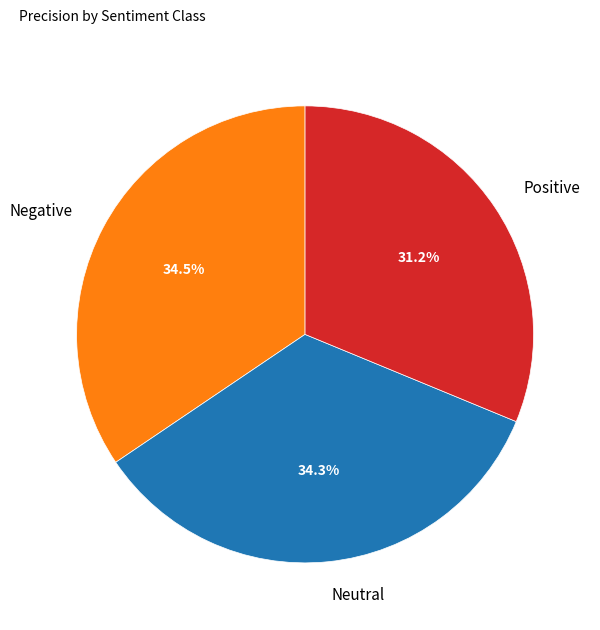

To the nearest percent, what is the combined percentage of Neutral and Positive?

66%